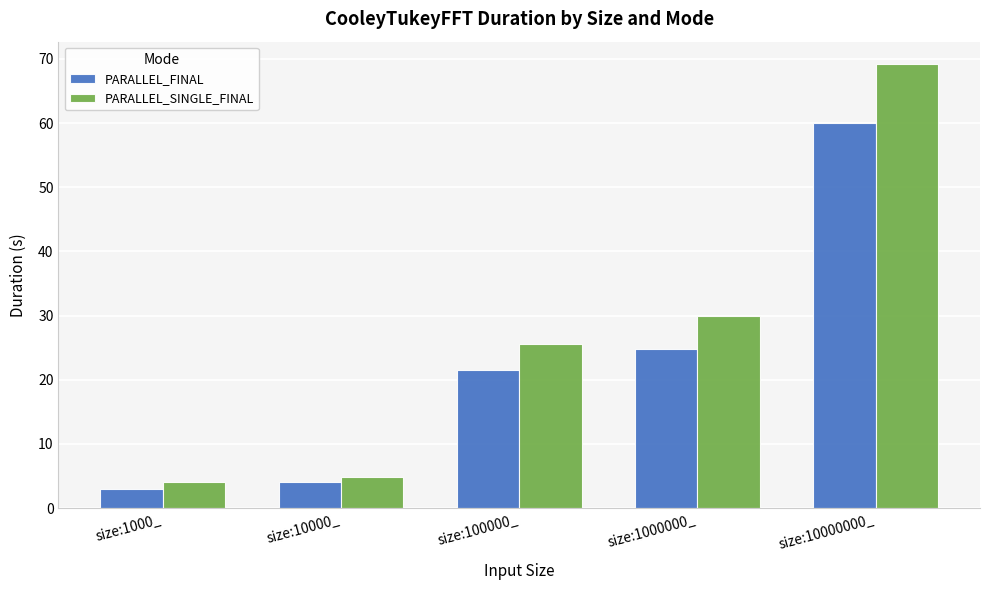

Reading left to right, transcribe all the data shown in this chart.

PARALLEL_FINAL: 2.9	4.0	21.6	24.8	60.1
PARALLEL_SINGLE_FINAL: 4.0	4.8	25.5	29.9	69.2